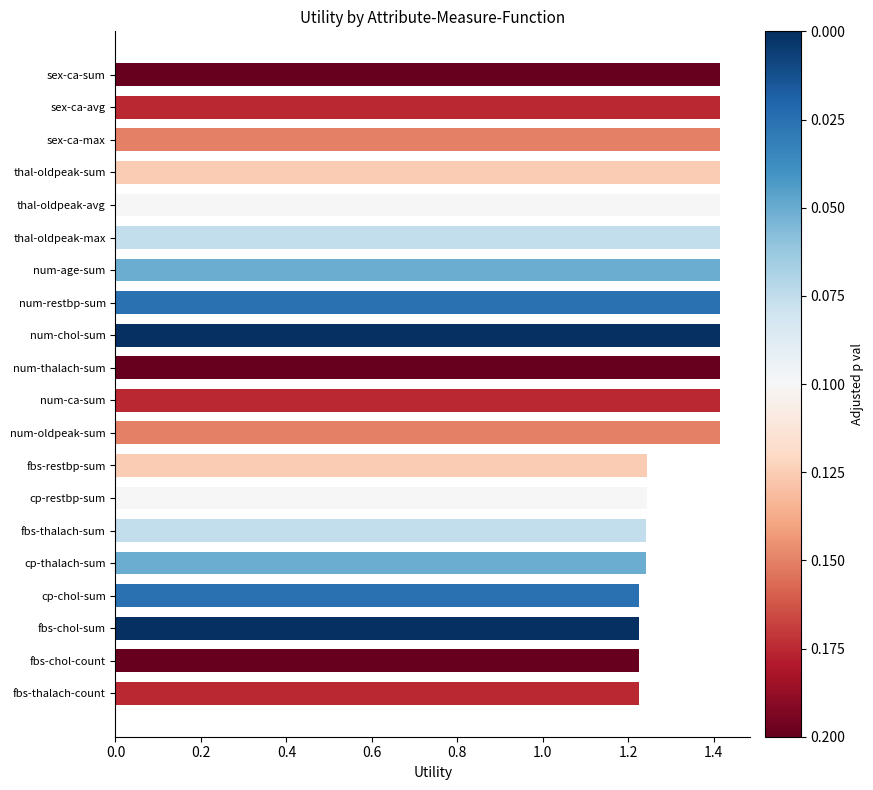

How many values are between 1 and 2?

20